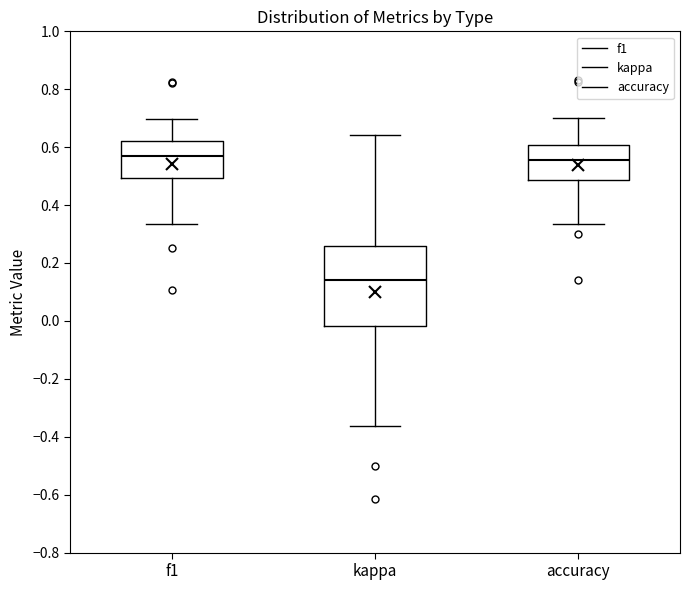

Reading left to right, read every box against the y-axis: the position of its median line, the range the box covers, and the ends of its whiskers. The values are not printed on the chart, so give them approximately, as read against the axis.

f1: median 0.56, box 0.50 to 0.62, whiskers 0.34 to 0.70
kappa: median 0.14, box -0.02 to 0.26, whiskers -0.36 to 0.64
accuracy: median 0.56, box 0.48 to 0.60, whiskers 0.34 to 0.70